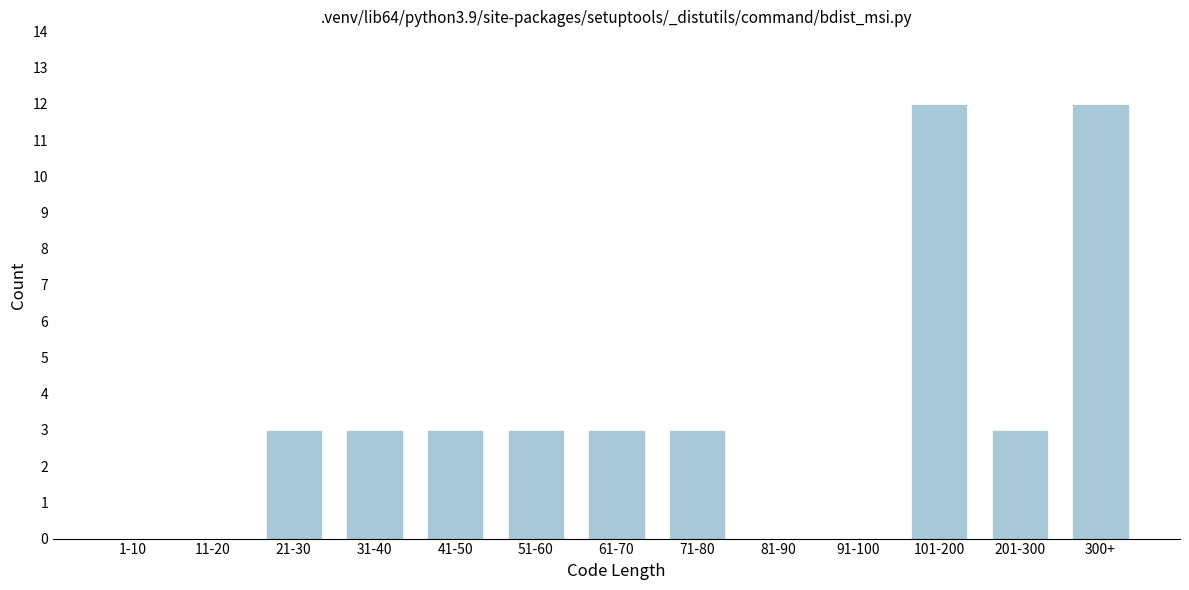

Reading left to right, transcribe all the data shown in this chart.

1-10=0	11-20=0	21-30=3	31-40=3	41-50=3	51-60=3	61-70=3	71-80=3	81-90=0	91-100=0	101-200=12	201-300=3	300+=12